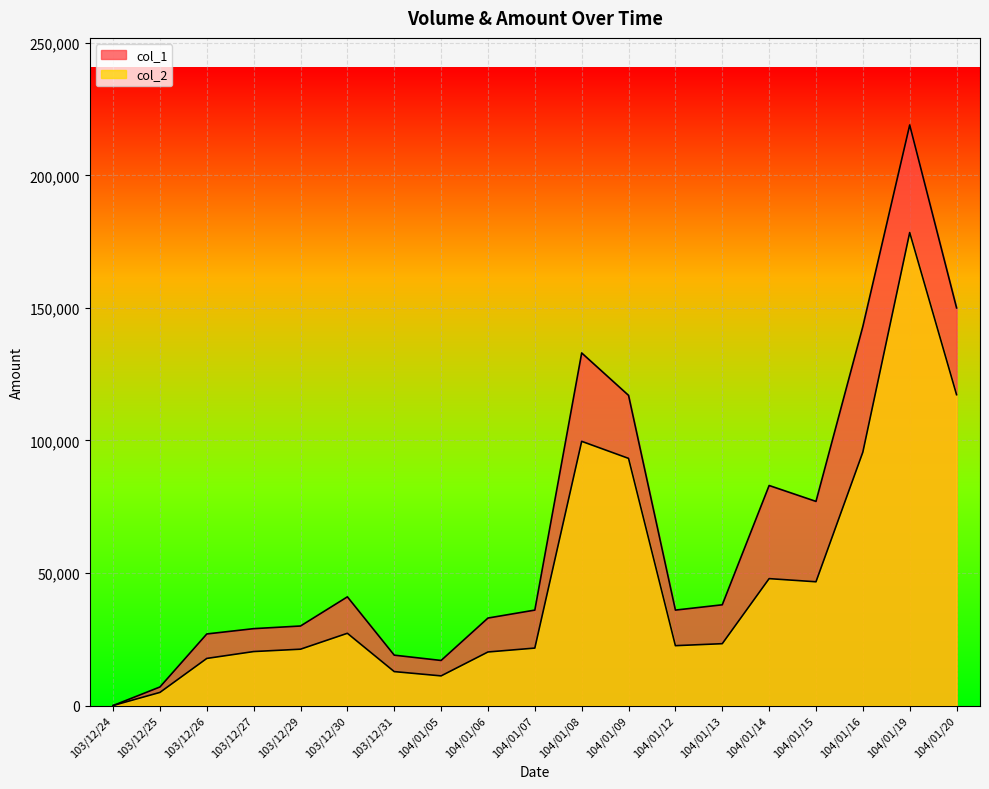

What position from the left is 104/01/15?

16